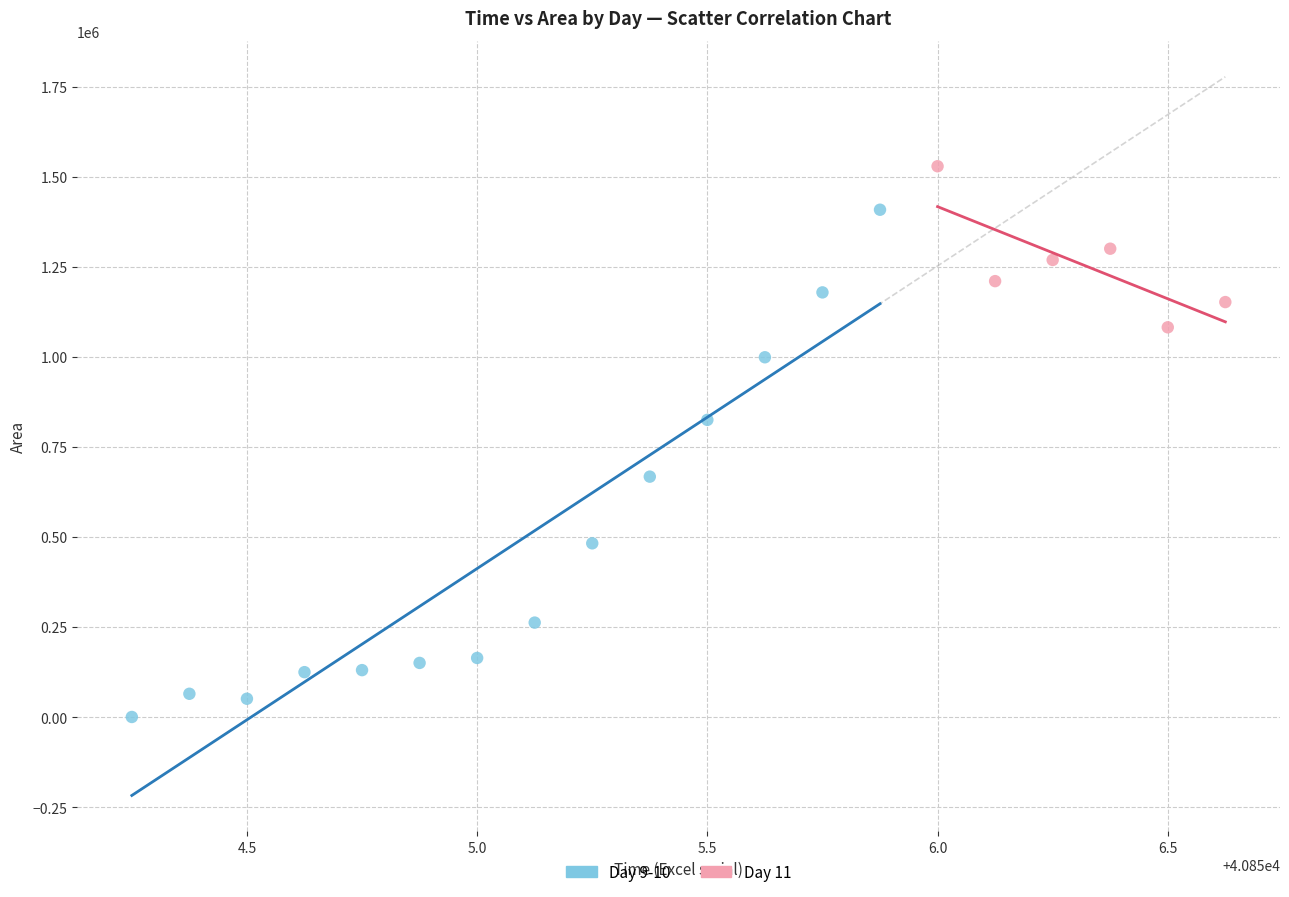

Which series reaches the minimum Y coordinate?

Day 9-10